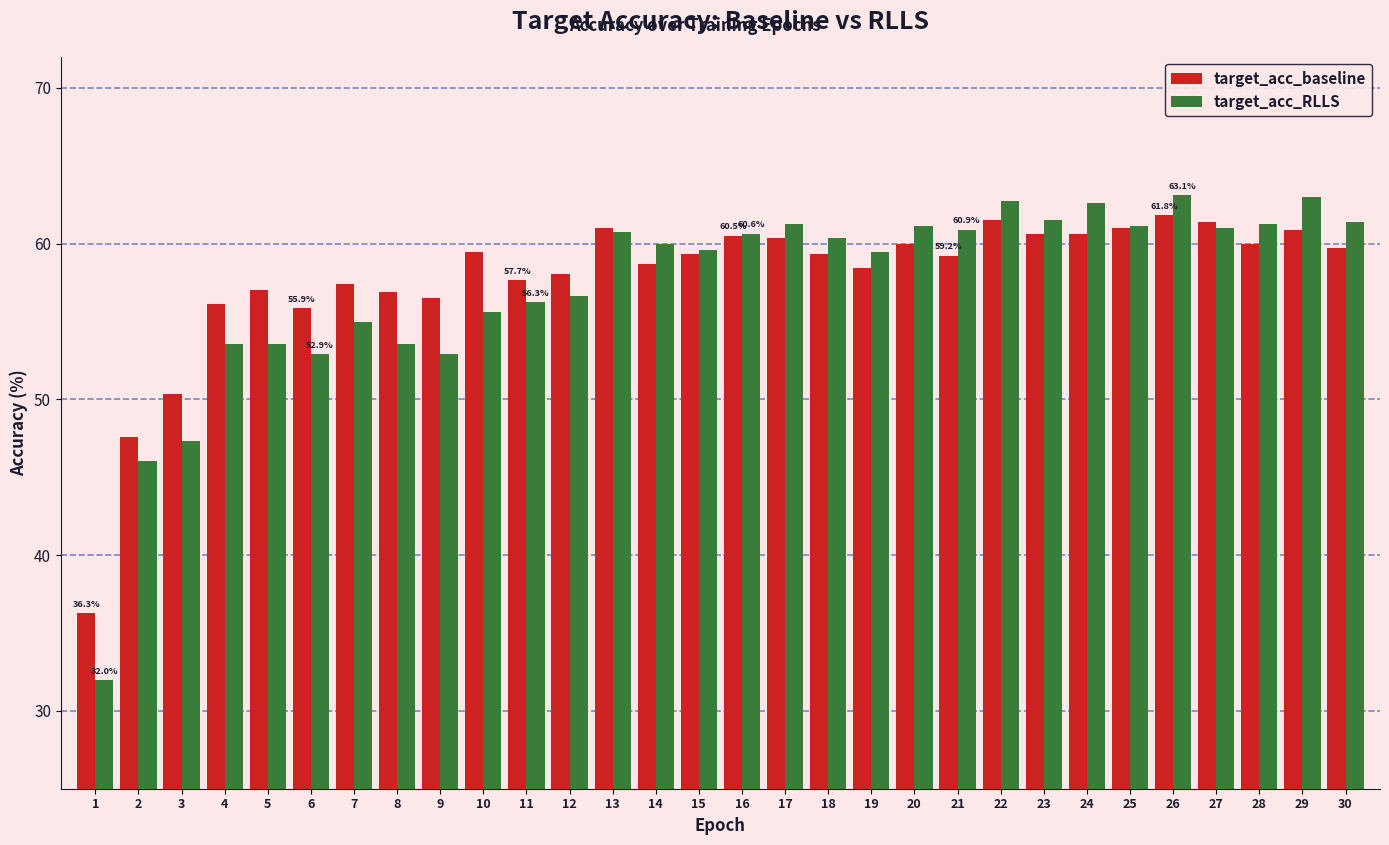

How many categories are shown in the chart?

30